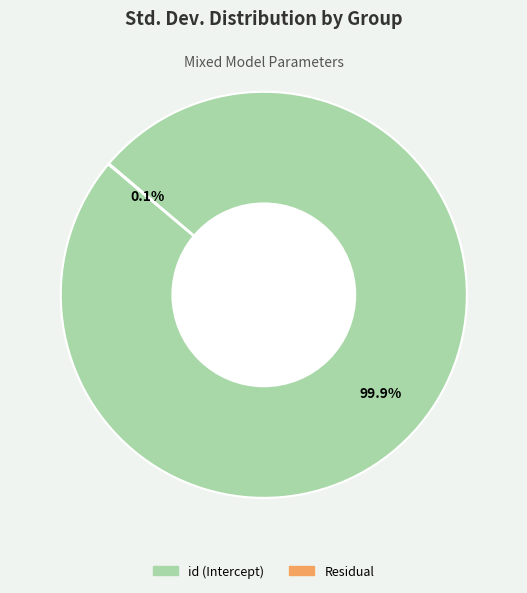

Which category has the biggest portion of the pie?

id (Intercept)